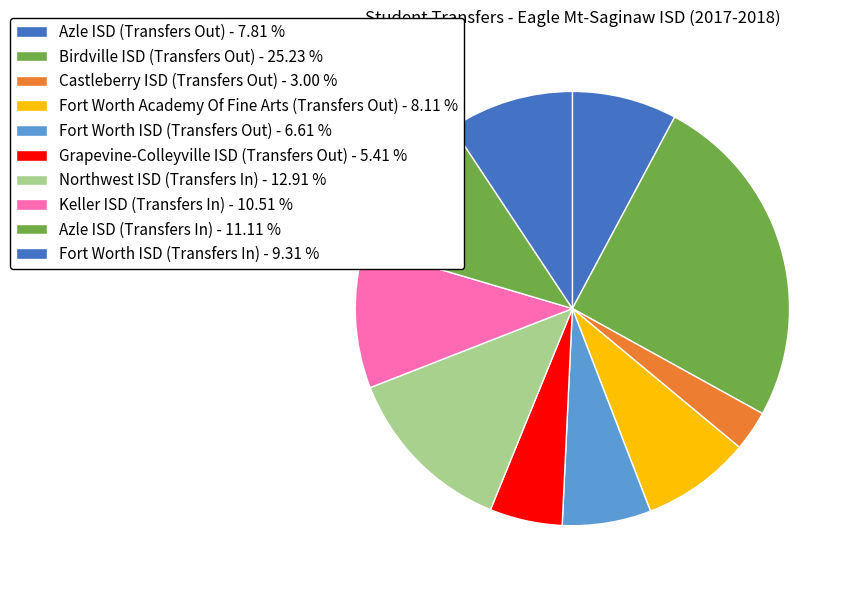

How many slices are in this pie chart?

10